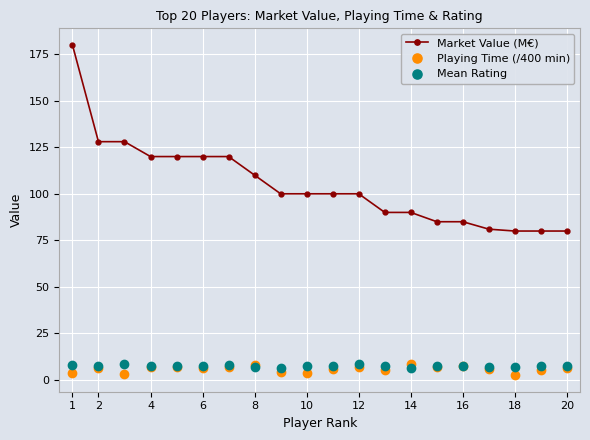

What is the average value of the Playing Time (/400 min) series?

6.0